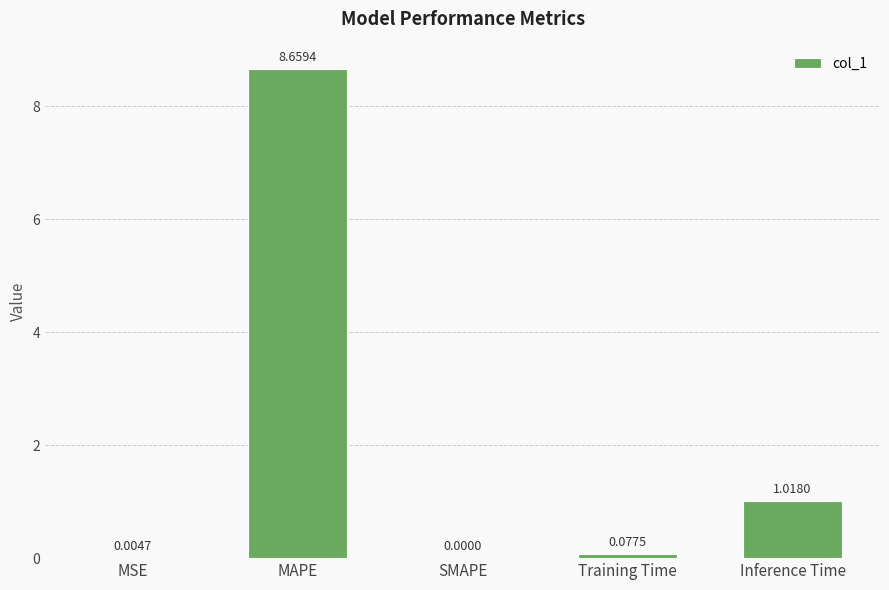

Between MSE and MAPE, which is larger?

MAPE